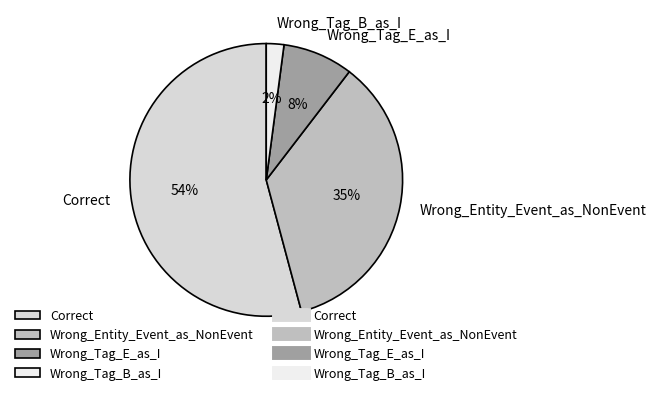

Rank the categories by value from highest to lowest.

Correct, Wrong_Entity_Event_as_NonEvent, Wrong_Tag_E_as_I, Wrong_Tag_B_as_I